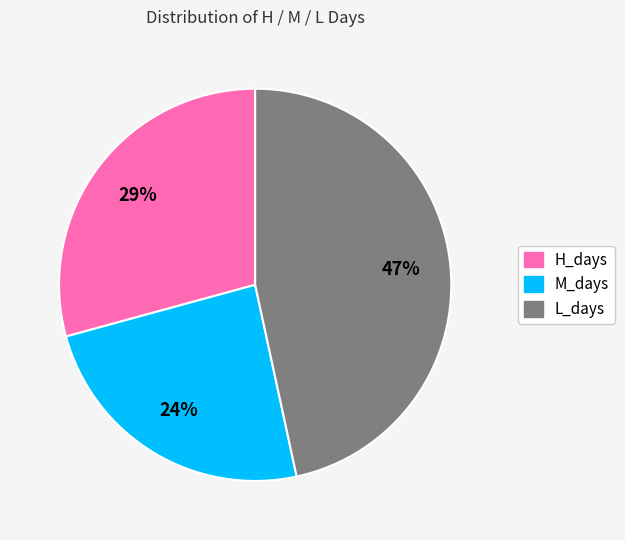

To the nearest percent, what is the combined percentage of H_days and M_days?

53%